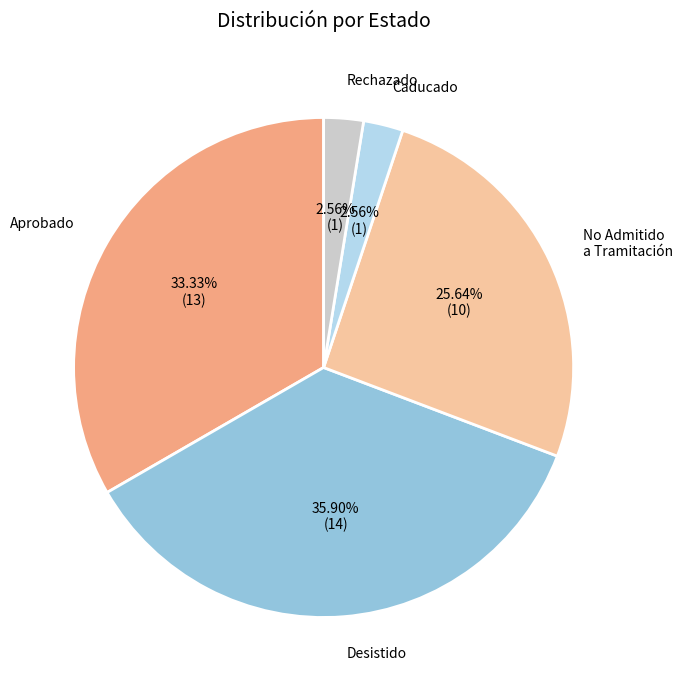

Do No Admitido a Tramitación and Rechazado together represent more than half of the pie?

No